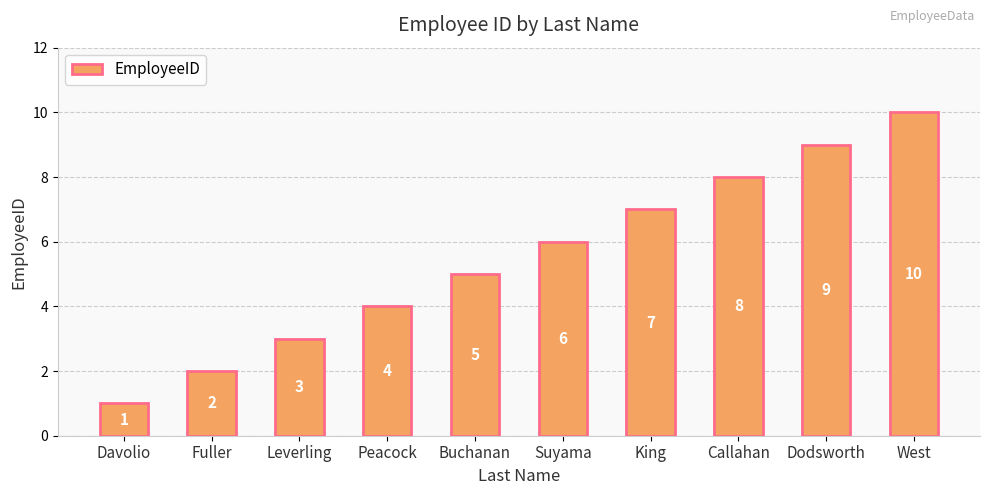

What value does the data have at King?

7